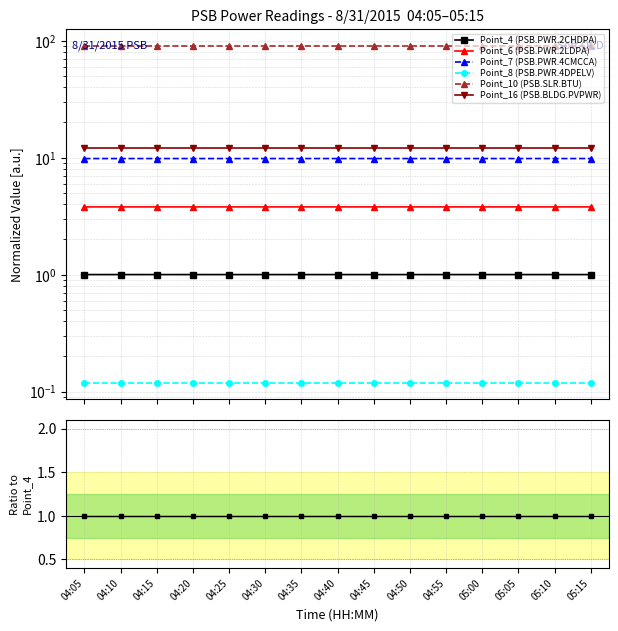

True or false: Point_6 (PSB.PWR.2LDPA) and Point_8 (PSB.PWR.4DPELV) intersect in this chart.

False